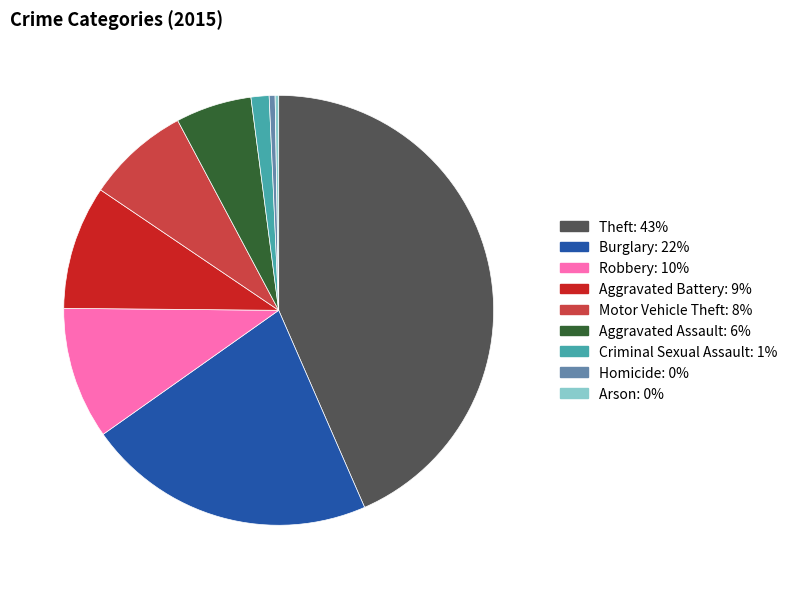

Between Robbery and Aggravated Assault, which is larger?

Robbery